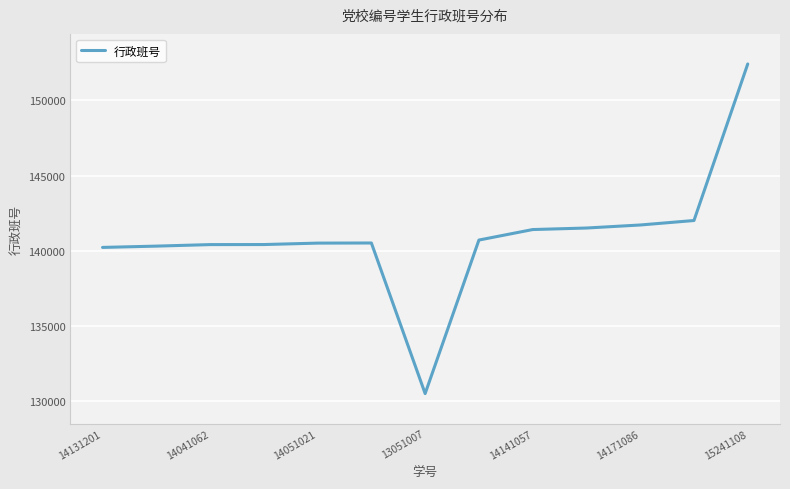

How many lines are shown in the chart?

1